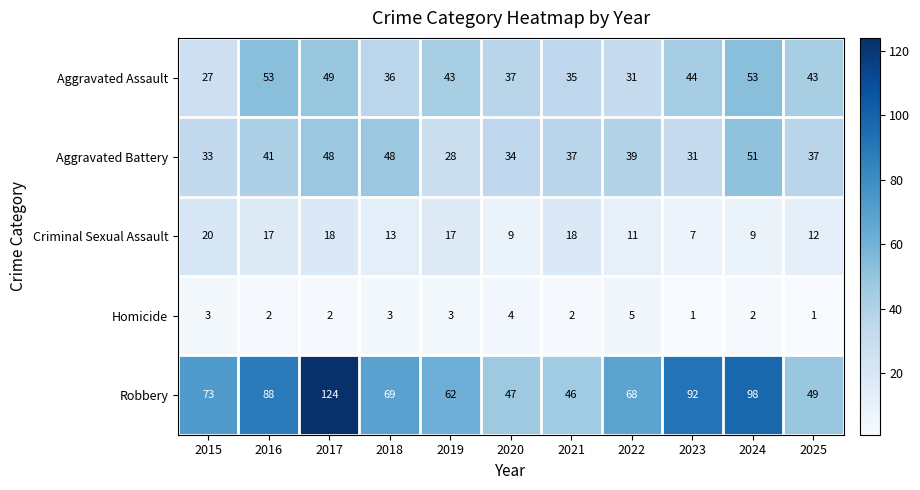

What is the difference between the second highest and second lowest values in the Aggravated Assault series?

22